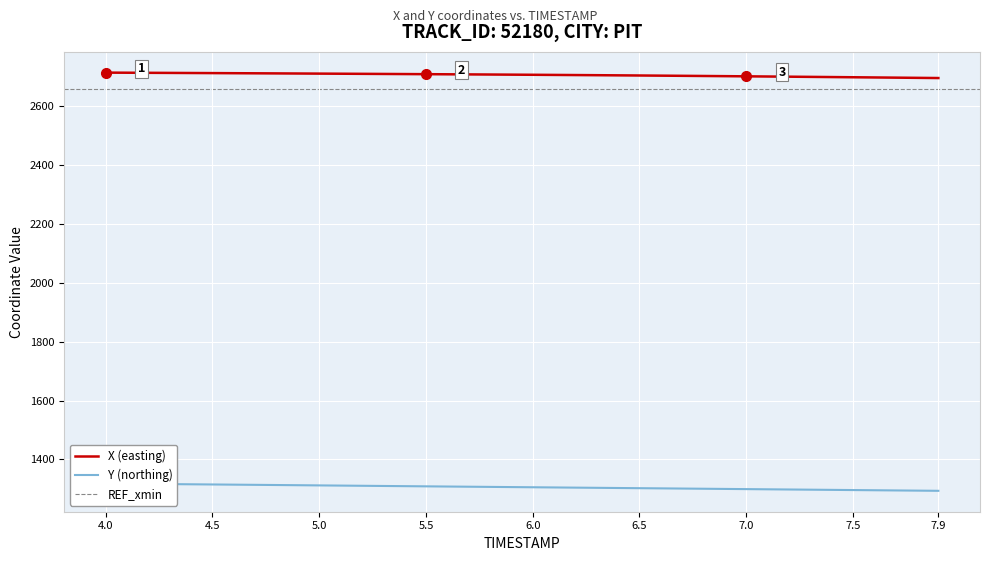

True or false: Y and X intersect in this chart.

False